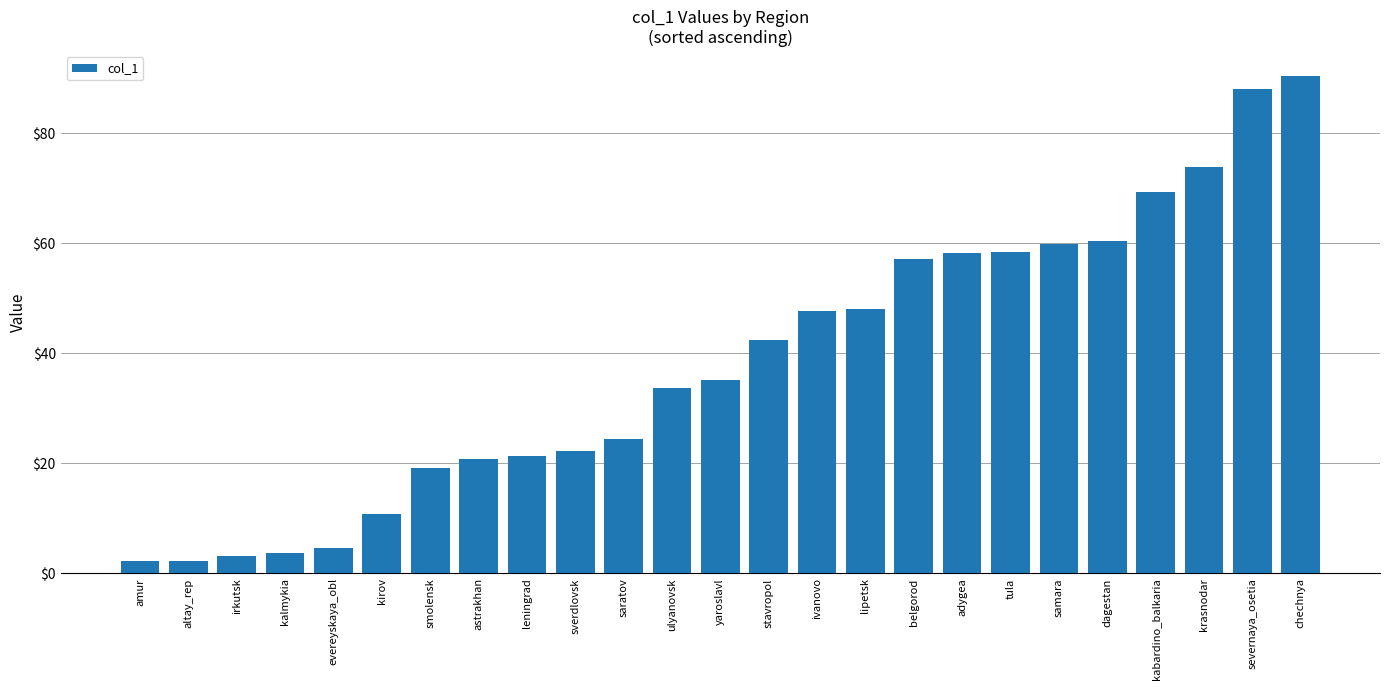

Are the bars horizontal?

No